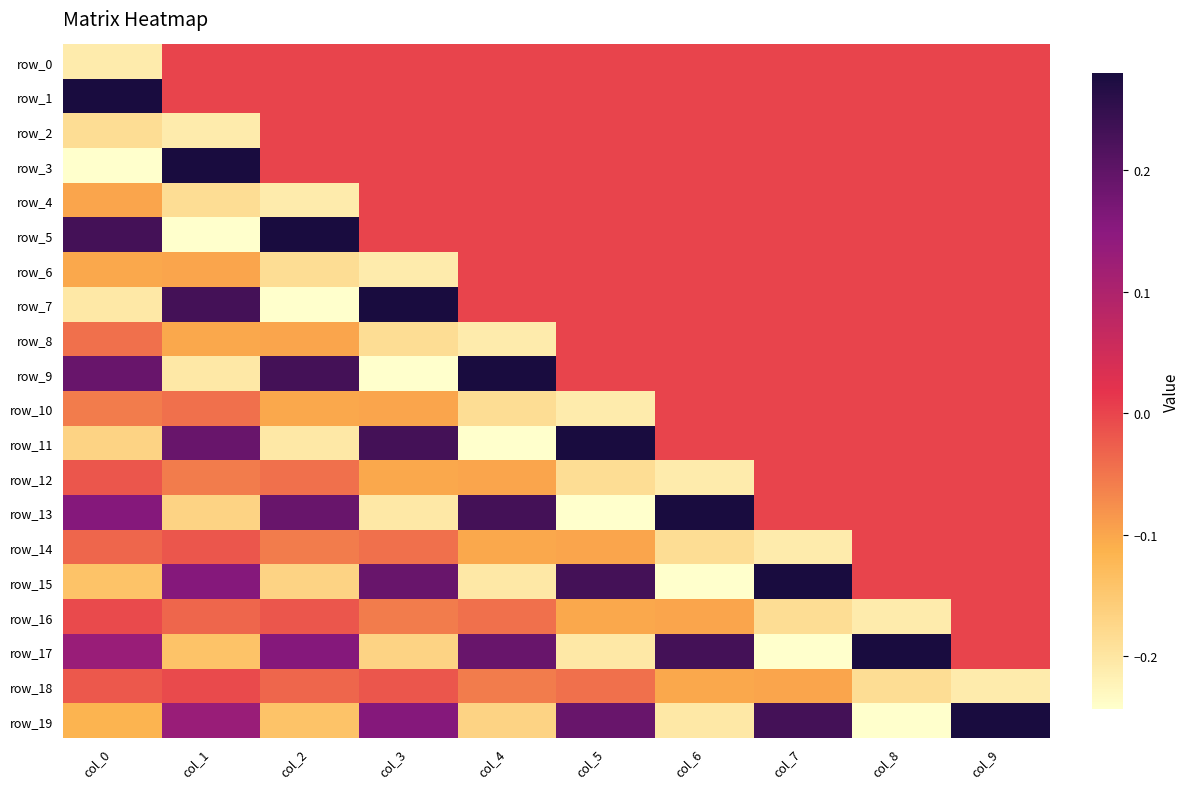

How many series are shown in this chart?

20